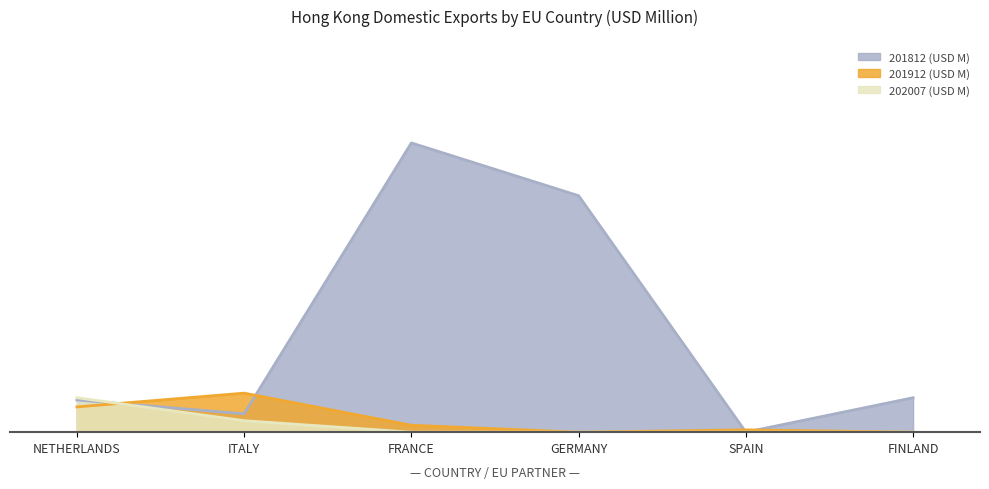

What is the spread (max minus min) of values at FRANCE?

0.1